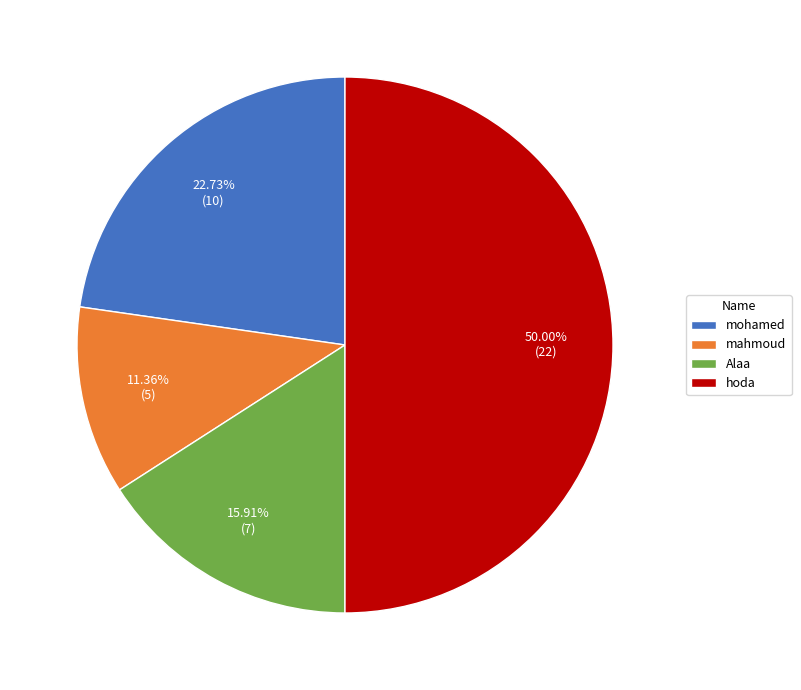

To the nearest percent, what portion does hoda represent?

50%